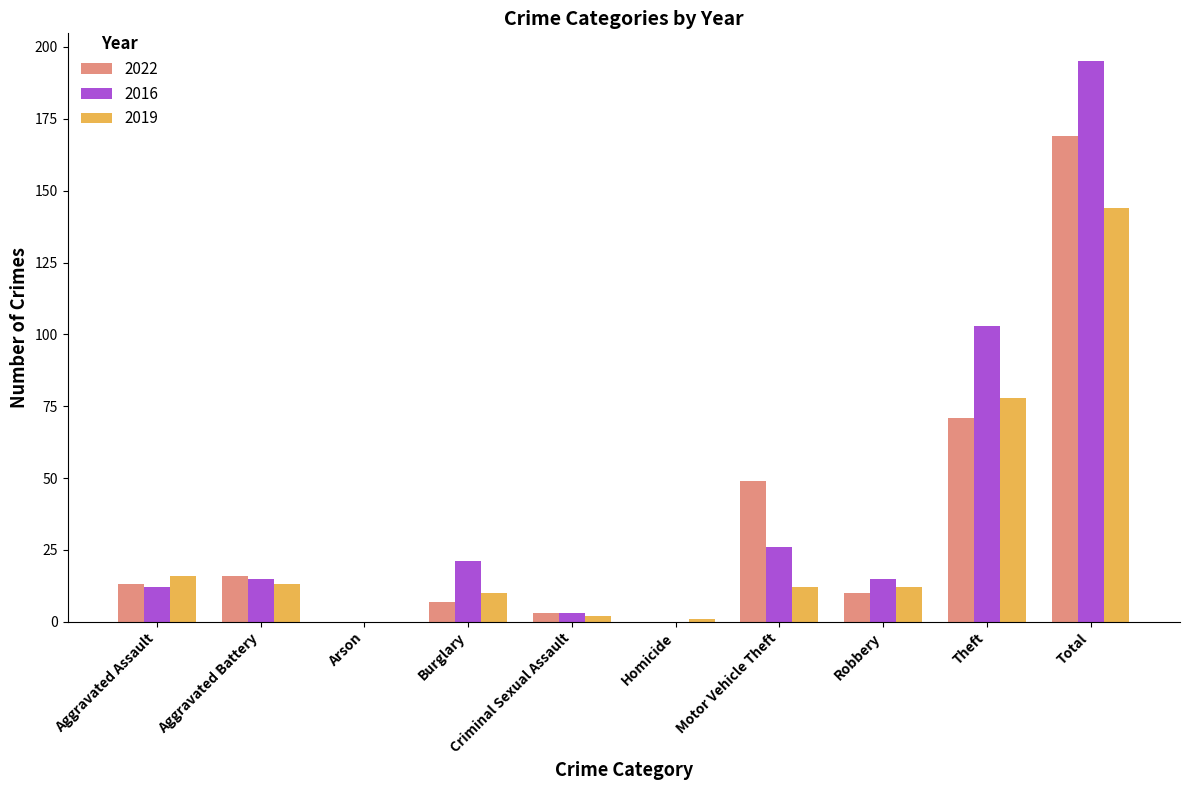

Reading left to right, transcribe all the data shown in this chart.

2022: Aggravated Assault=13	Aggravated Battery=16	Arson=0	Burglary=7	Criminal Sexual Assault=3	Homicide=0	Motor Vehicle Theft=49	Robbery=10	Theft=71	Total=169
2016: Aggravated Assault=12	Aggravated Battery=15	Arson=0	Burglary=21	Criminal Sexual Assault=3	Homicide=0	Motor Vehicle Theft=26	Robbery=15	Theft=103	Total=195
2019: Aggravated Assault=16	Aggravated Battery=13	Arson=0	Burglary=10	Criminal Sexual Assault=2	Homicide=1	Motor Vehicle Theft=12	Robbery=12	Theft=78	Total=144